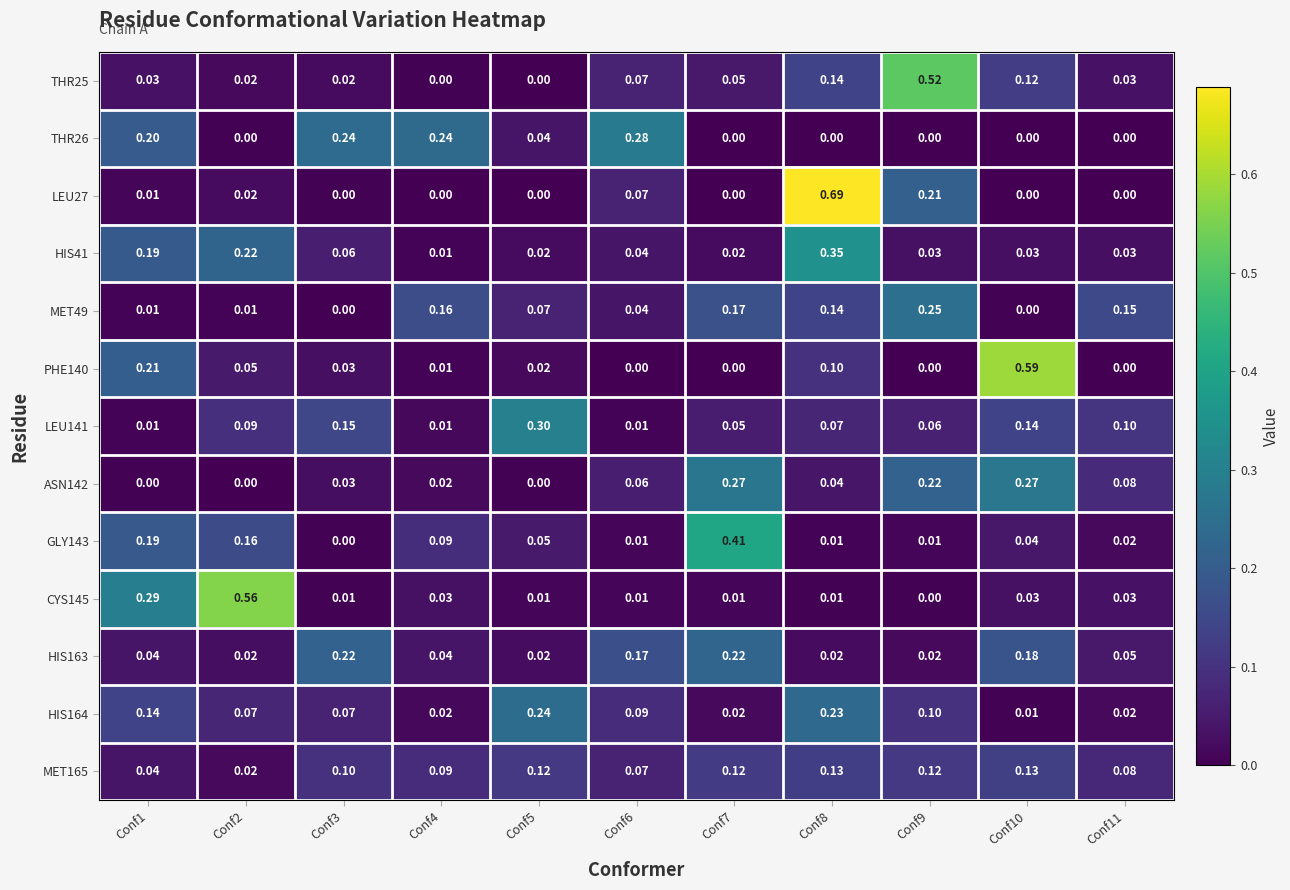

Is the value of THR25 at Conf5 greater than the value of HIS164 at Conf1?

No